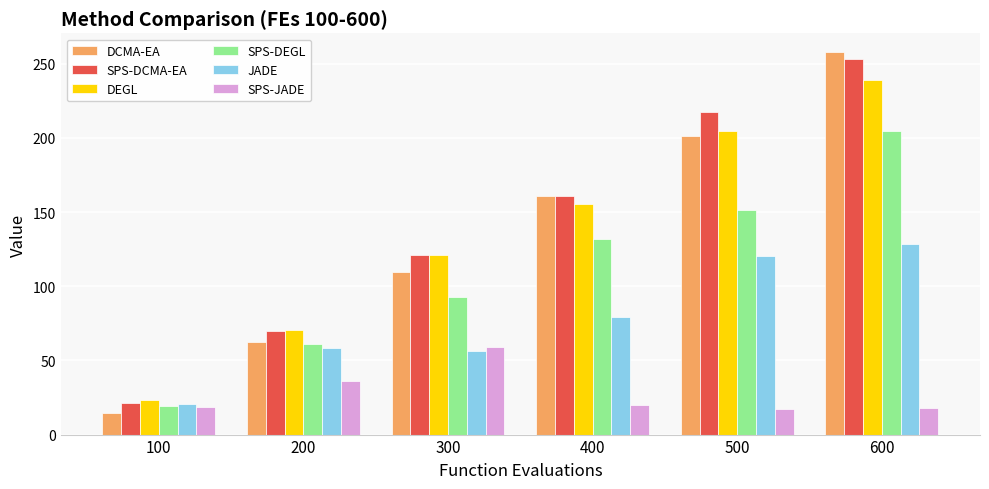

The value of DCMA-EA at 500 is 201.4. True or false?

True